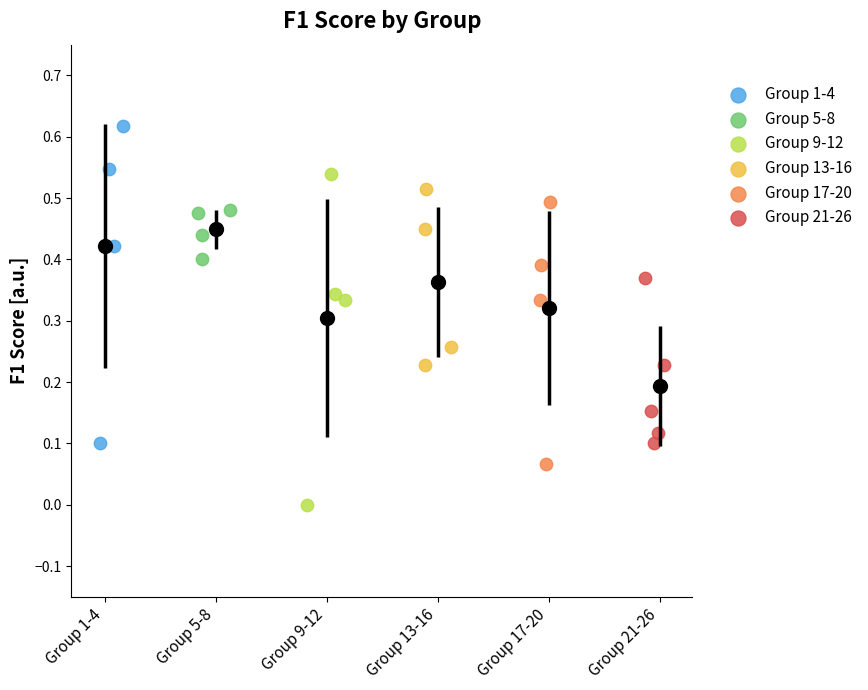

Which series contains the highest Y value?

Group 1-4